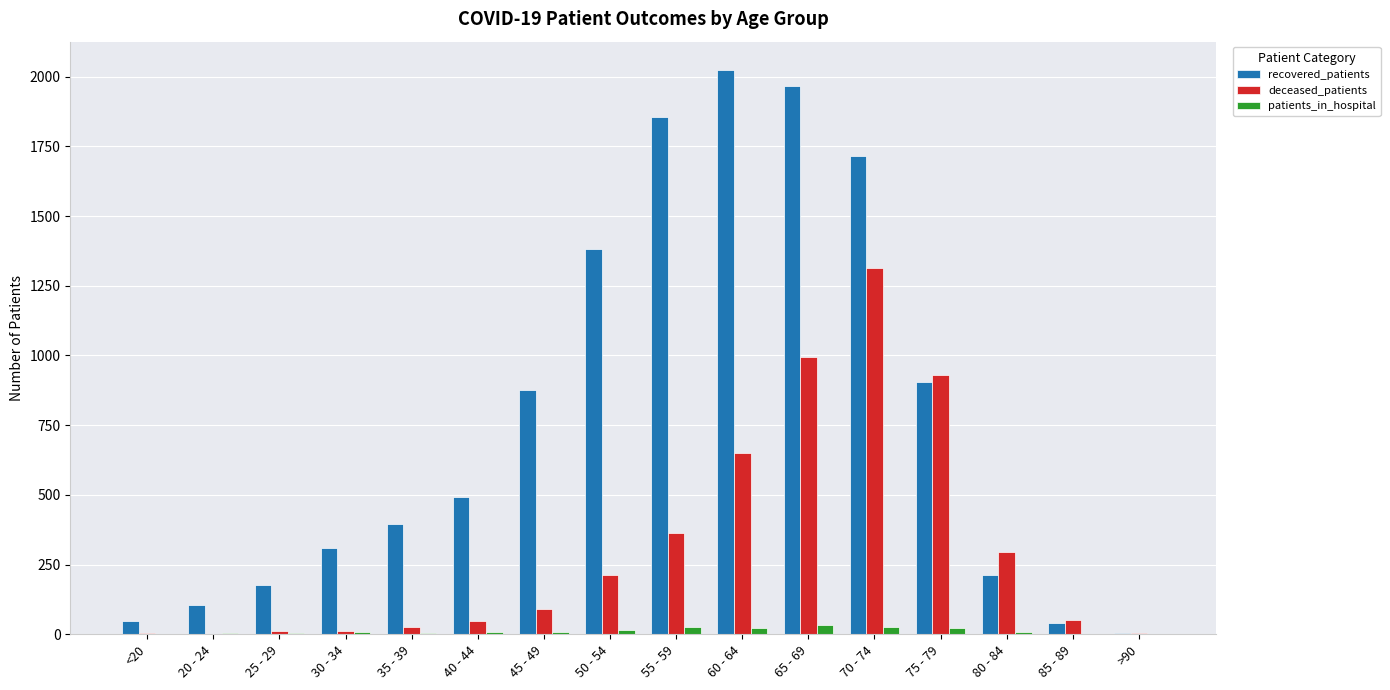

Is it true that deceased_patients equals 50 at 85 - 89?

True